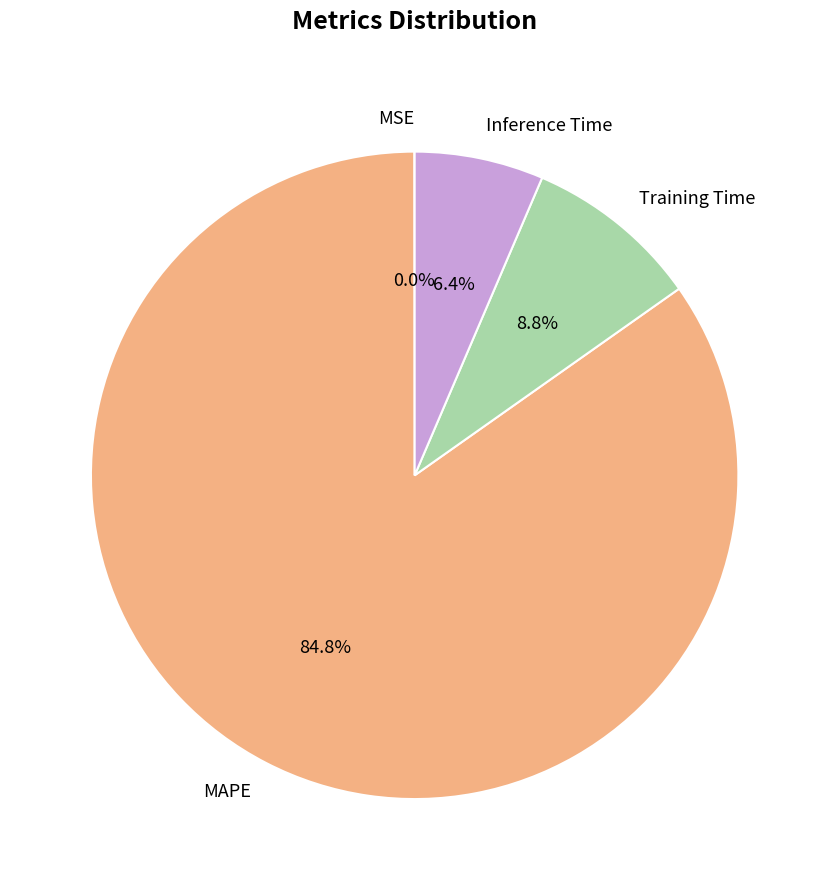

What percentage is NOT represented by Inference Time?

93.6%